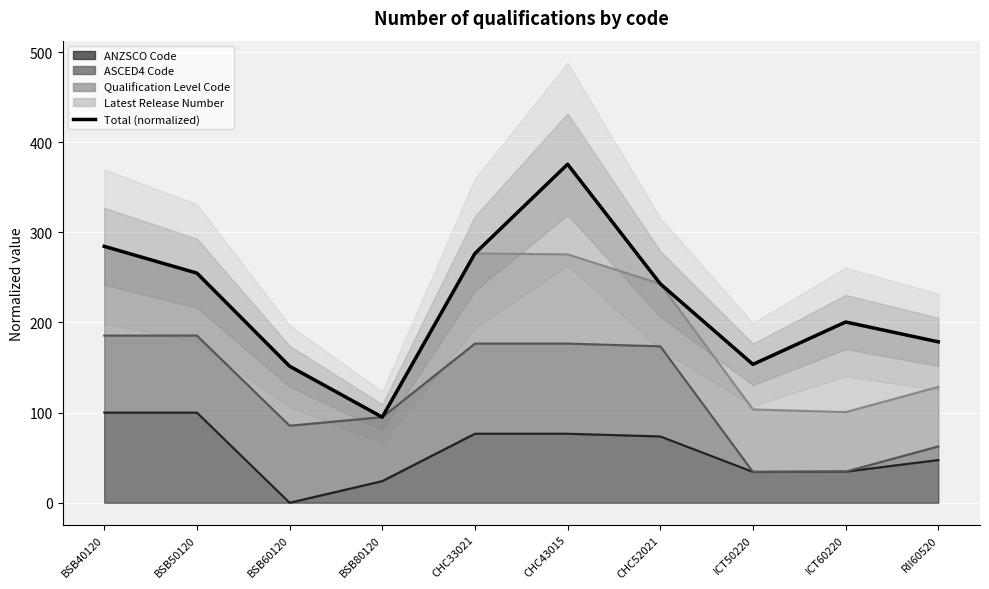

What is the value of the 7th point from the left?

242.9